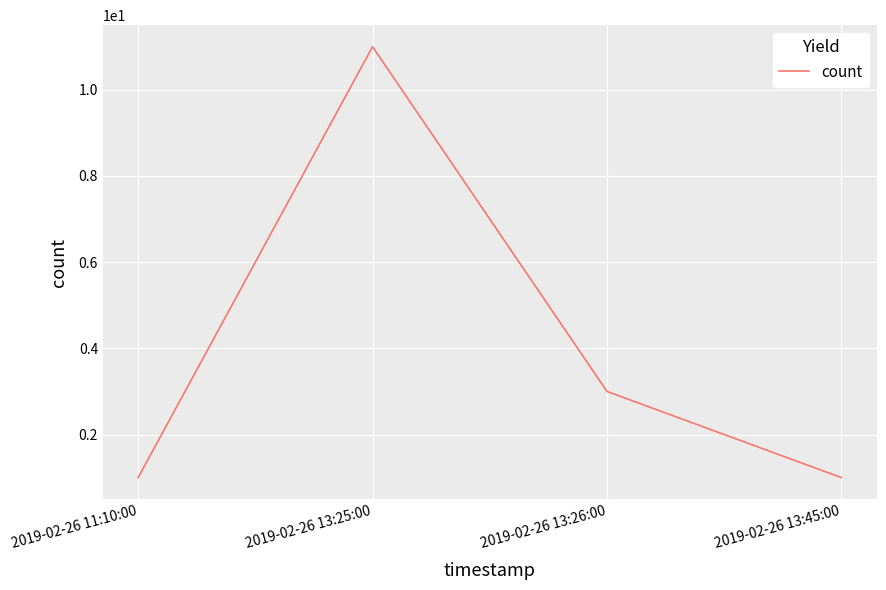

Reading left to right, what are all the values shown in this chart?

1	11	3	1